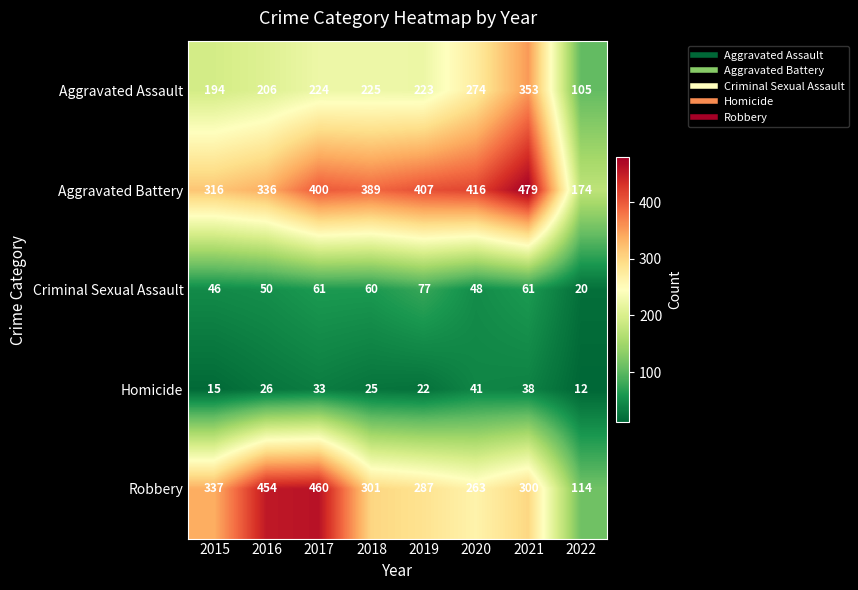

What is the sum of the Aggravated Battery values at 2017 and 2022?

574